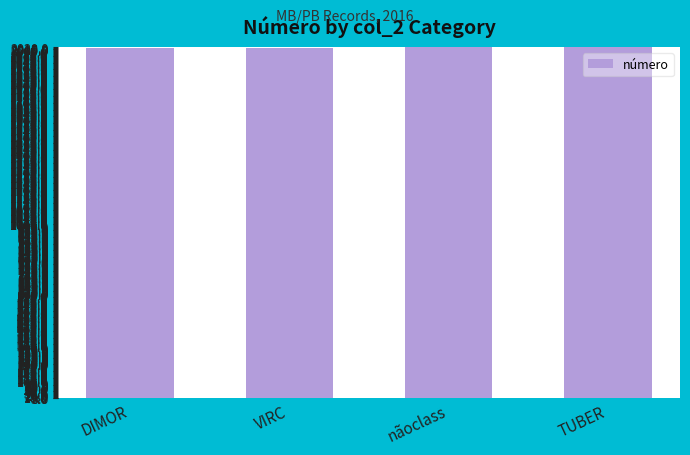

What is the sum of all values?

8065.6